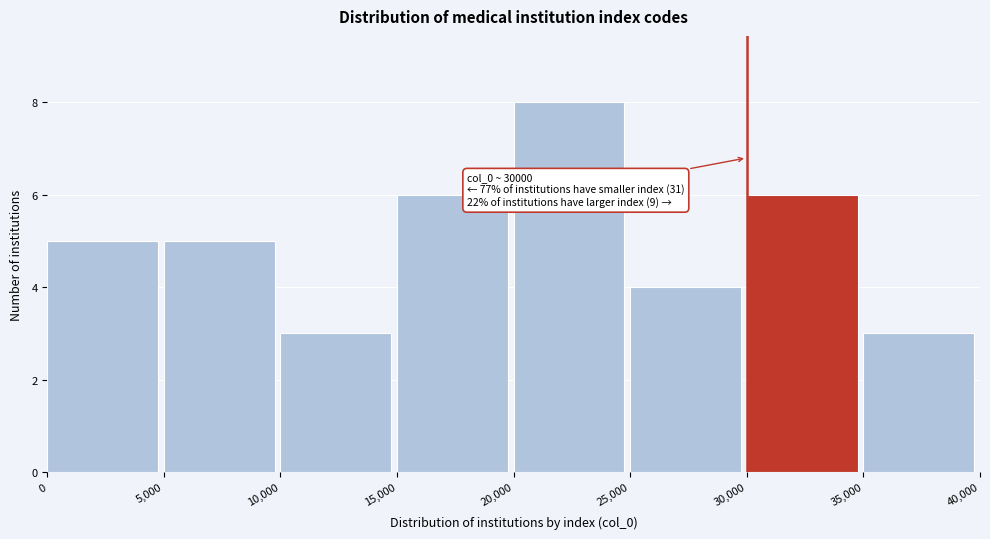

Over which range of the x-axis is the bar tallest?

20,000 to 25,000